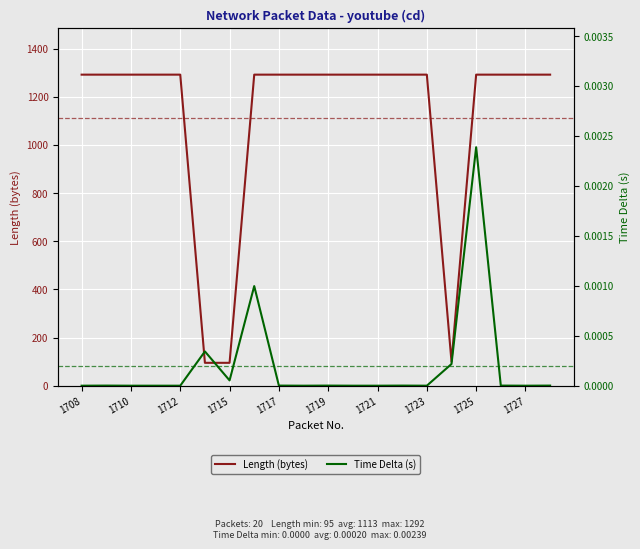

True or false: Time Delta (s) has more than 0 points higher than both neighbors.

True